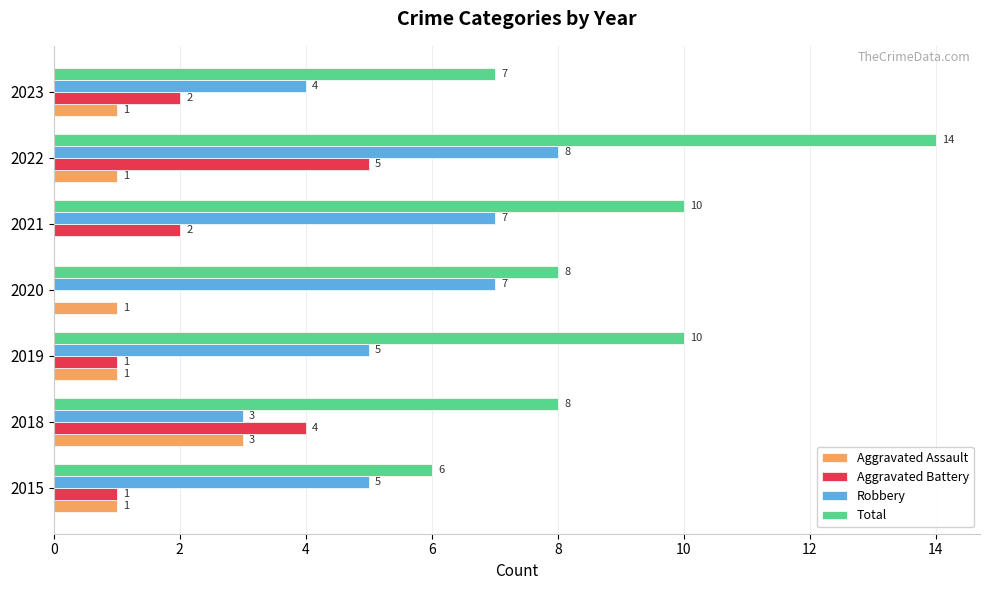

What is the sum of all Aggravated Assault values?

8